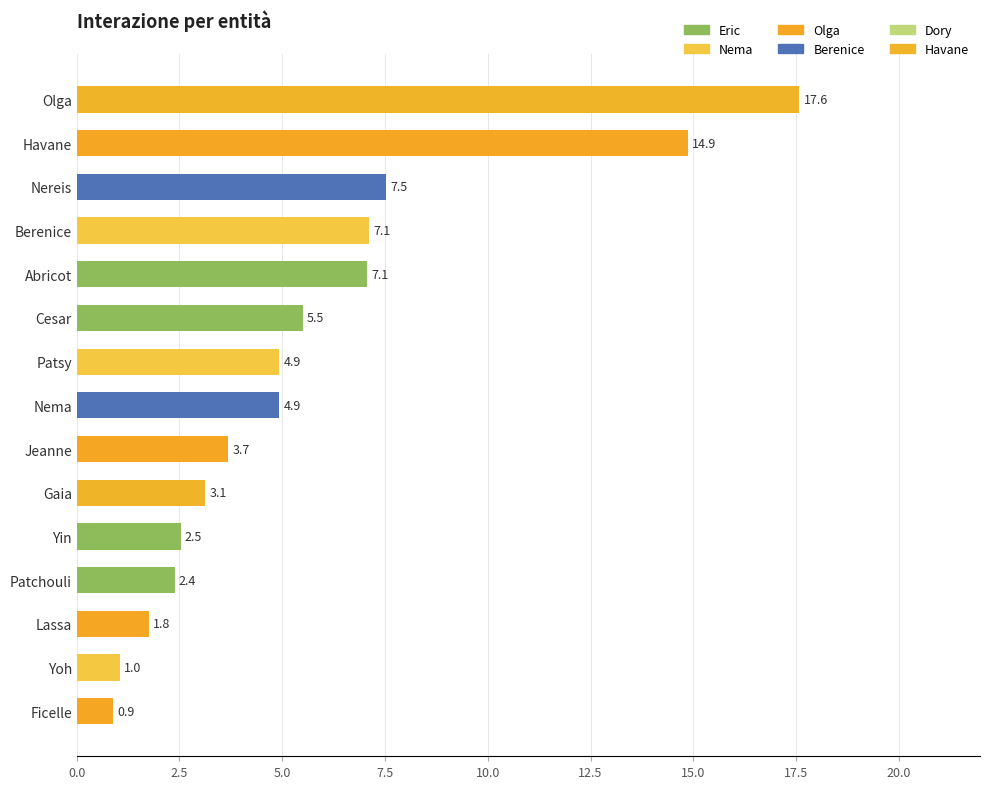

What is the average value?

5.7